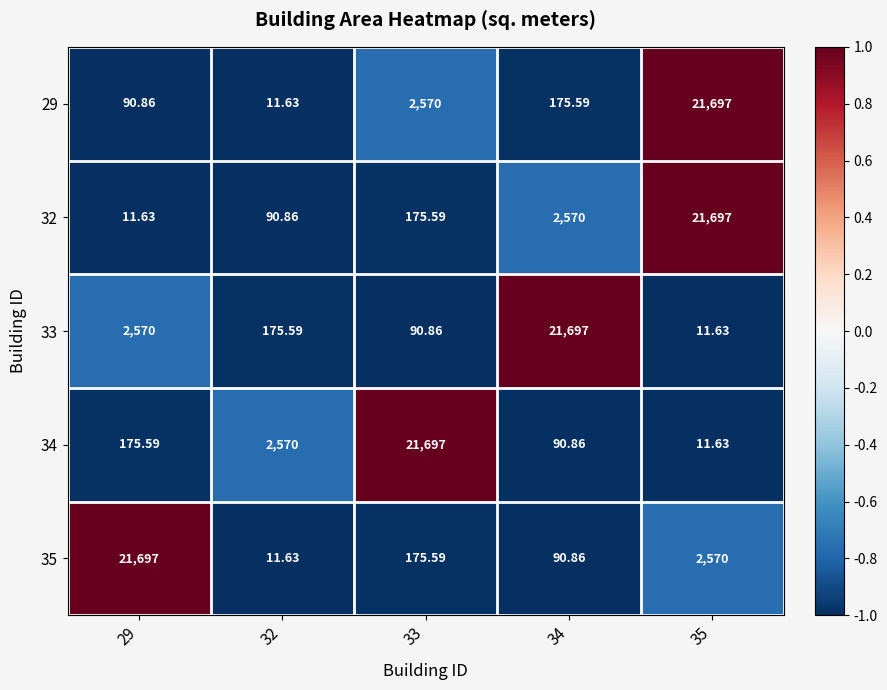

Is the value of 32 at 33 greater than the value of 34 at 33?

No